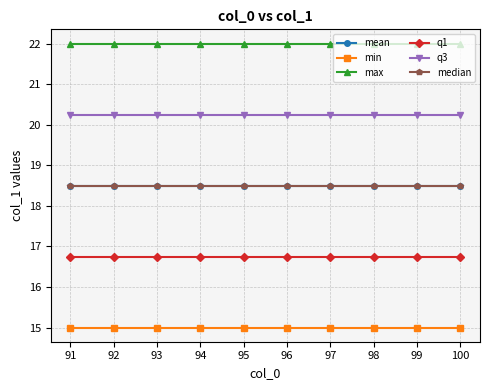

What is the value of the max point at the 8th from the left?

22.0